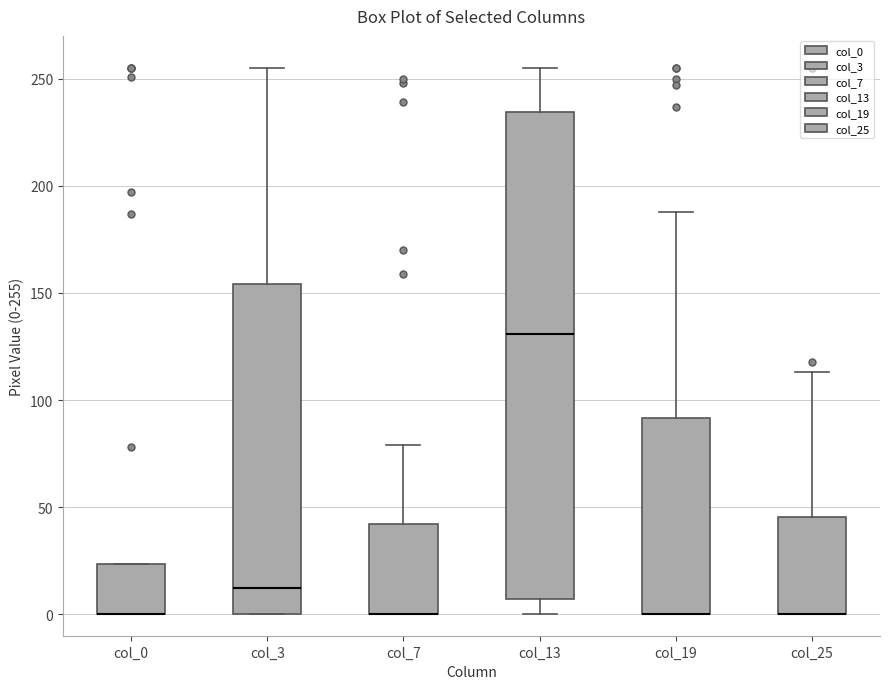

Comparing the boxes themselves (not the whiskers), which one is the tallest?

col_13